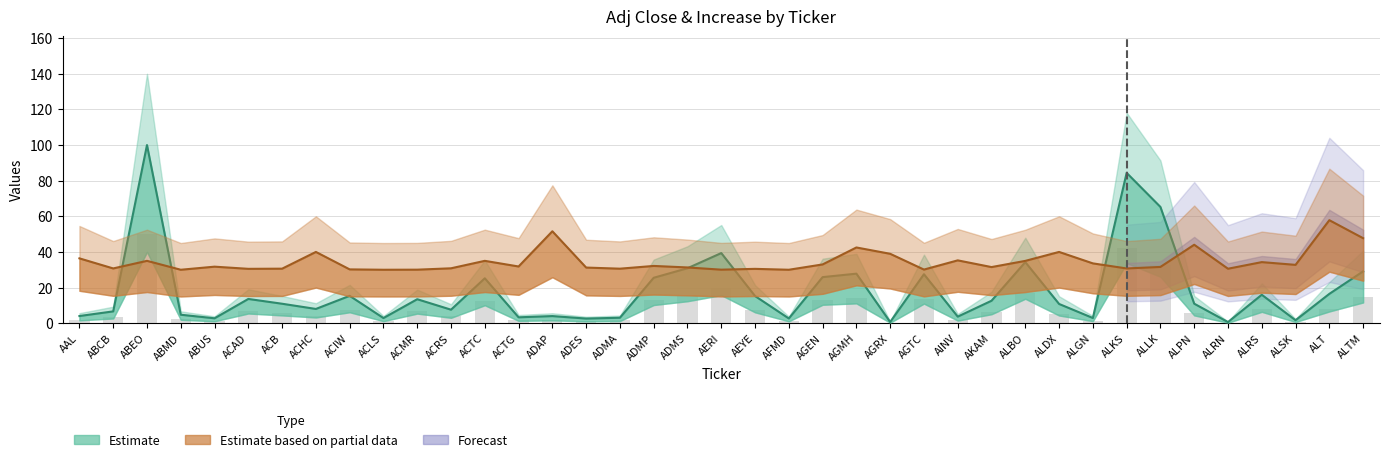

Are the bars horizontal?

No